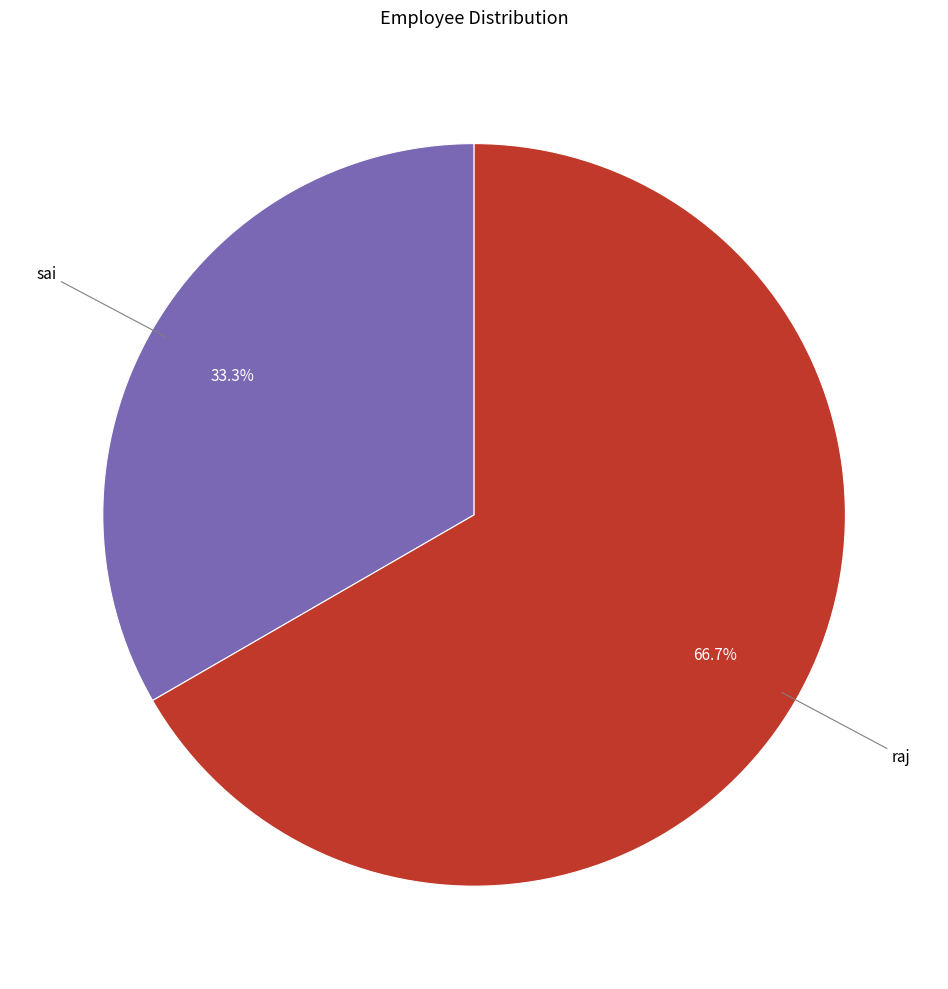

Is there a majority slice in this chart?

Yes